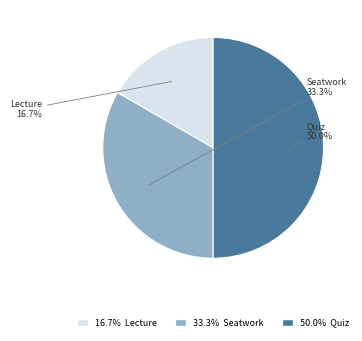

Count the number of slices in the pie.

3